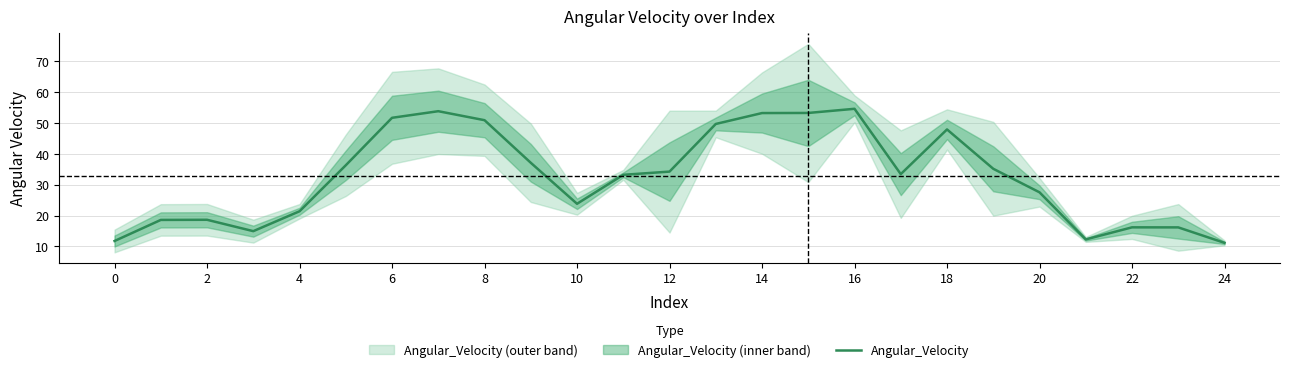

Is it true that the value at 22 is 27.2?

False